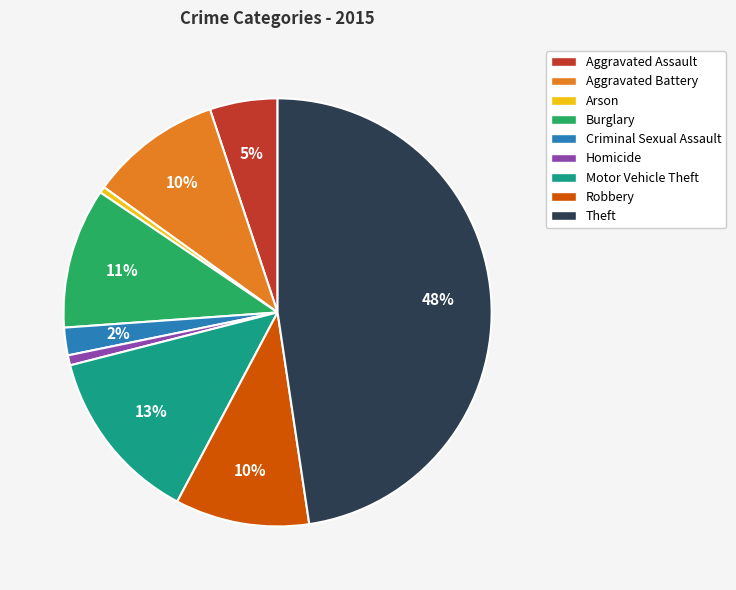

What is the largest slice in the pie chart?

Theft